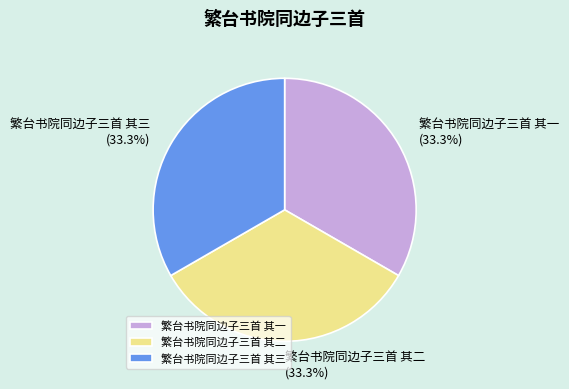

Combined, do 繁台书院同边子三首 其二 and 繁台书院同边子三首 其三 account for over 50%?

Yes